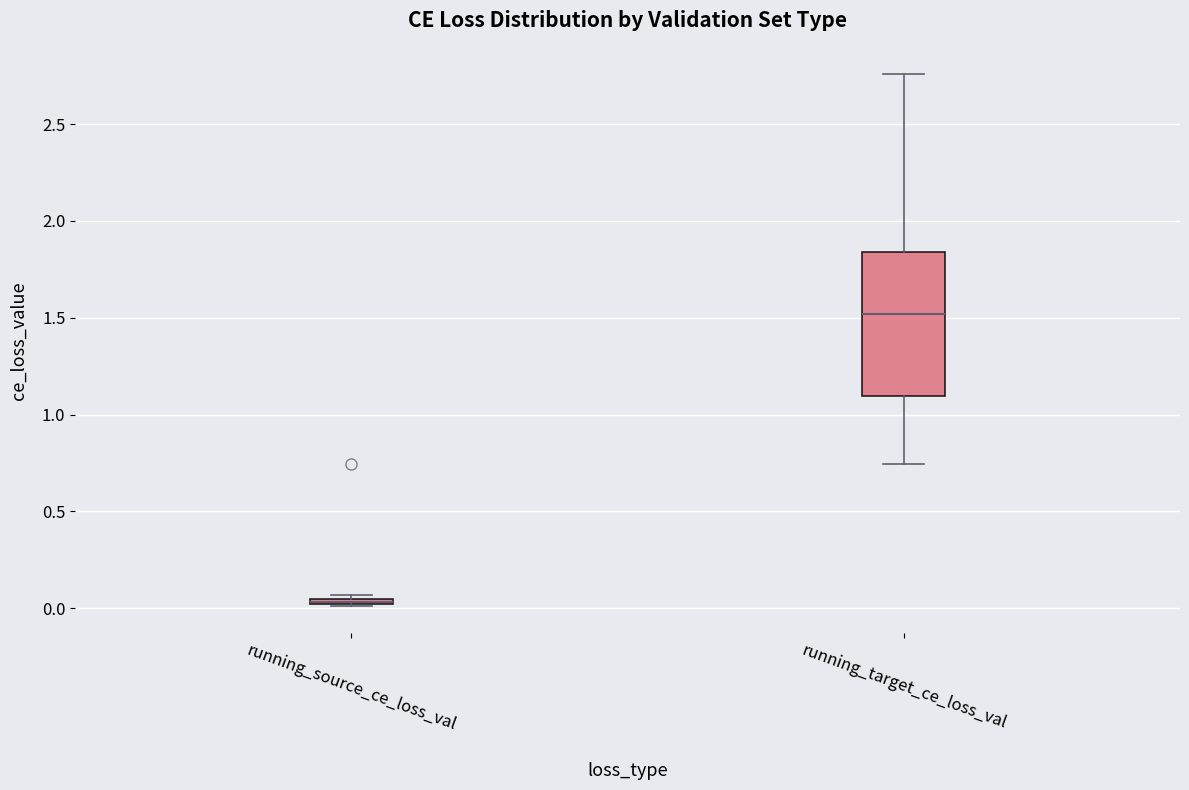

Which box is the tallest, from its lower edge to its upper edge?

running_target_ce_loss_val